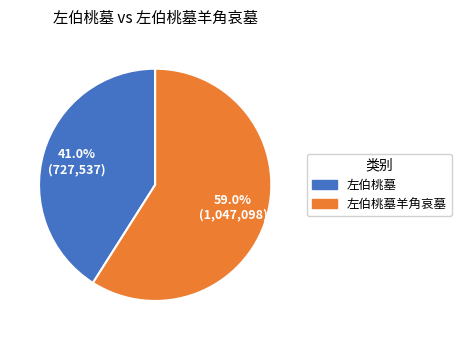

Which slice is the smallest?

左伯桃墓